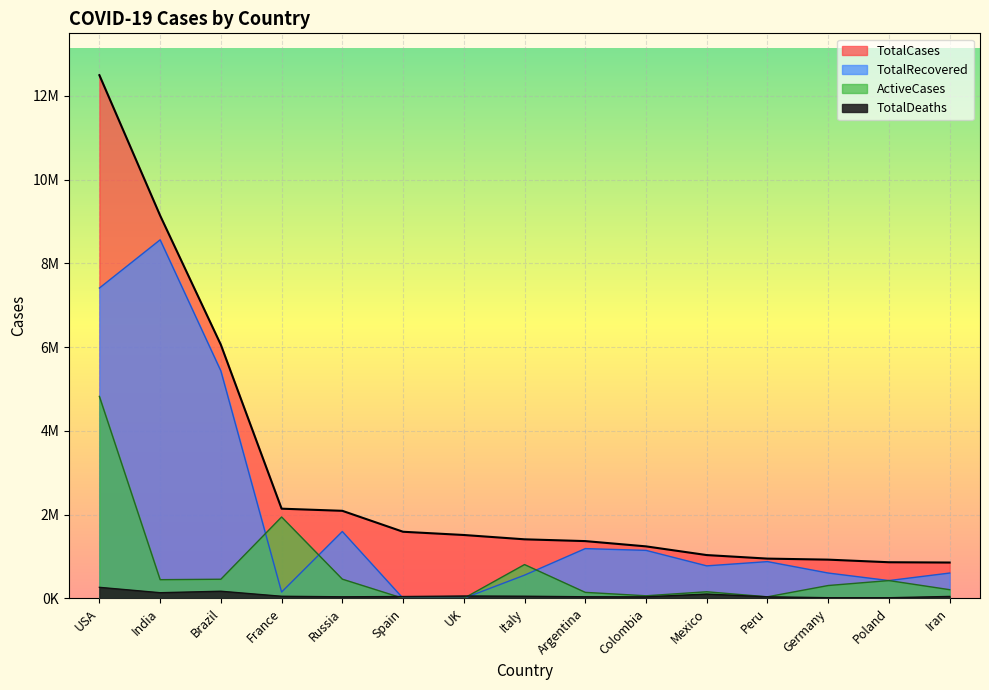

Which series has the largest range (max minus min)?

TotalCases